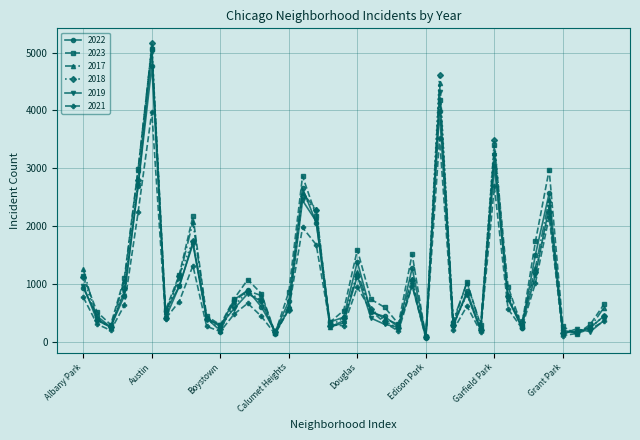

What is the maximum value shown in the chart?

5163